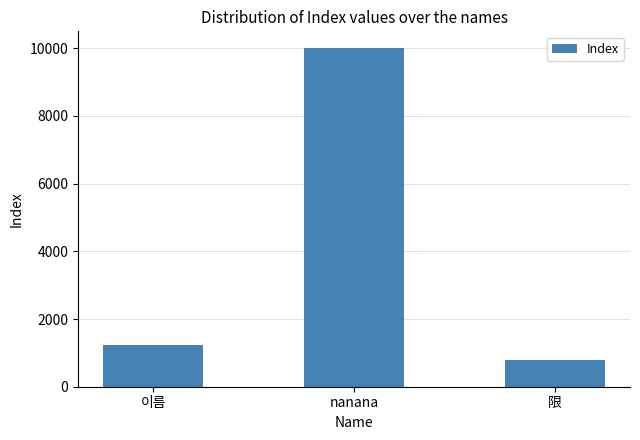

Does the chart contain any negative values?

No